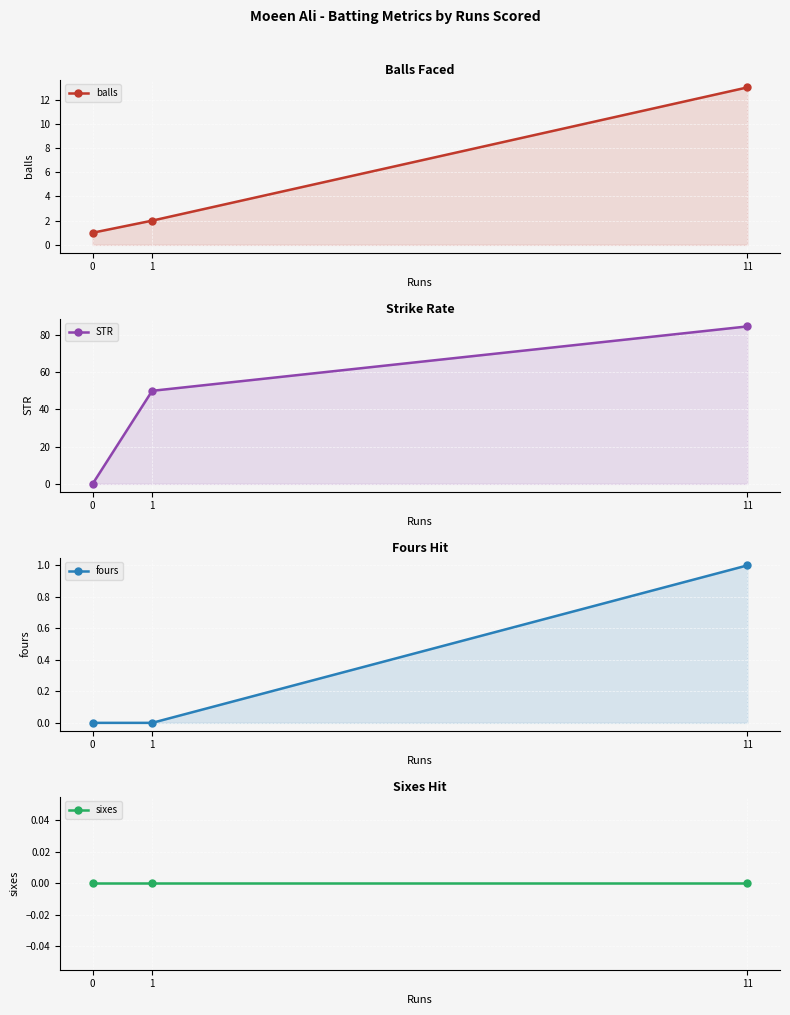

Which series changed the most between 0 and 11?

STR